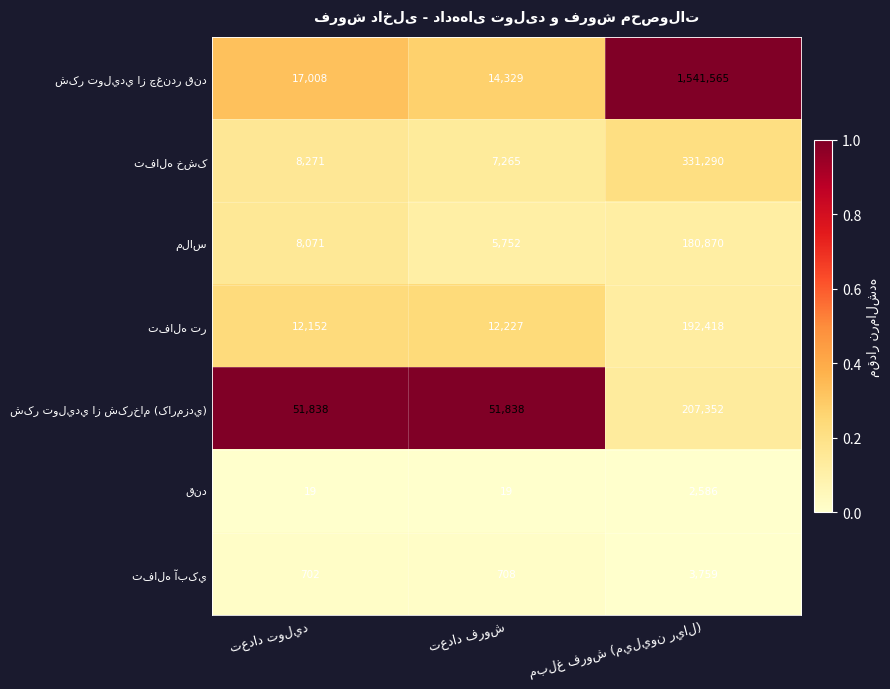

Count the number of categories in the chart.

3